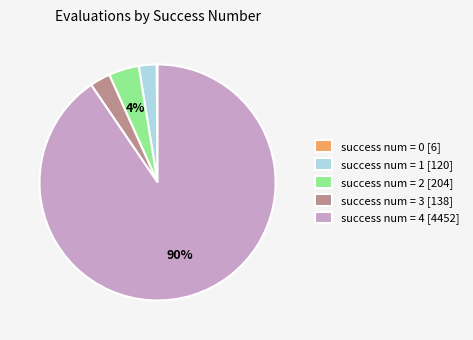

Combined, do success num = 1 [120] and success num = 2 [204] account for over 50%?

No